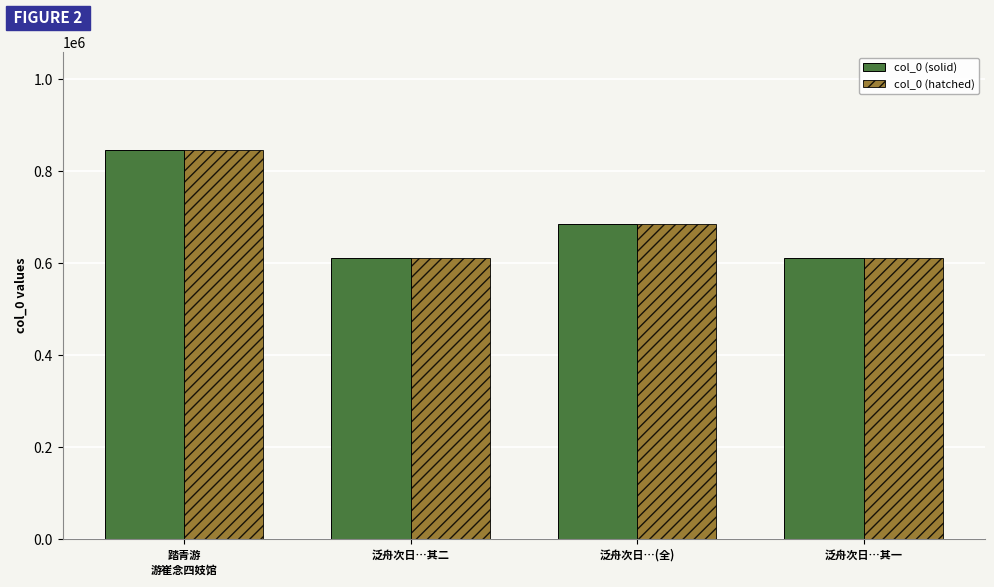

At which label is col_0 (solid) closest to 729241?

泛舟次日…(全)